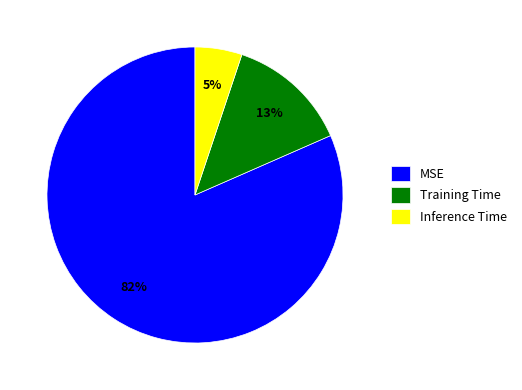

True or false: MSE accounts for 82% of the total.

True